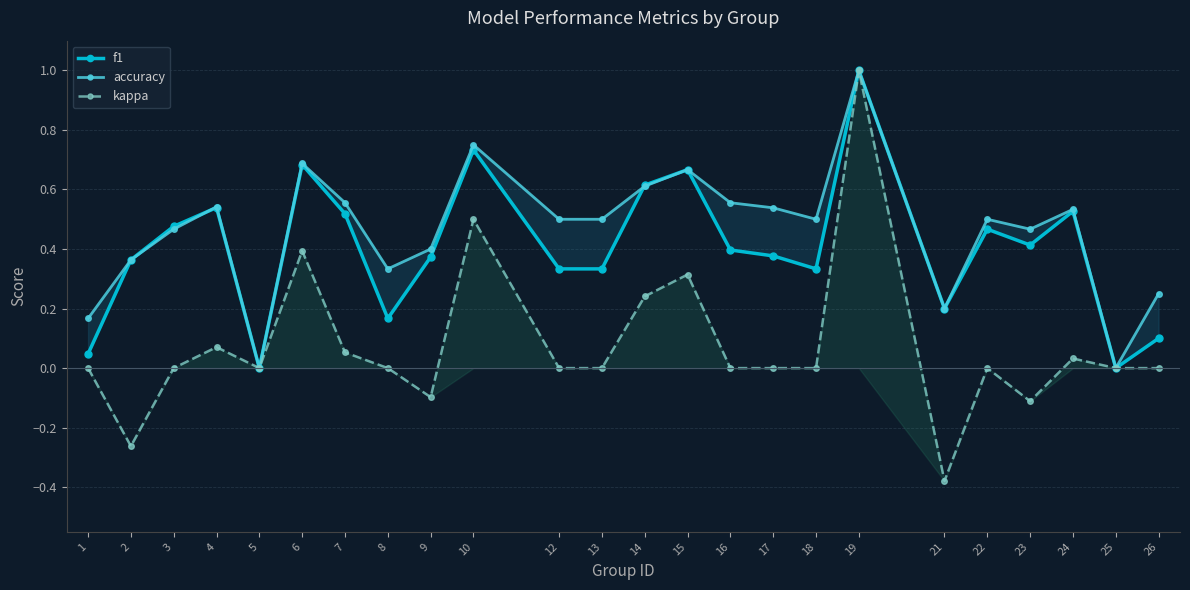

What is the difference between the maximum and minimum values in the kappa series?

1.4